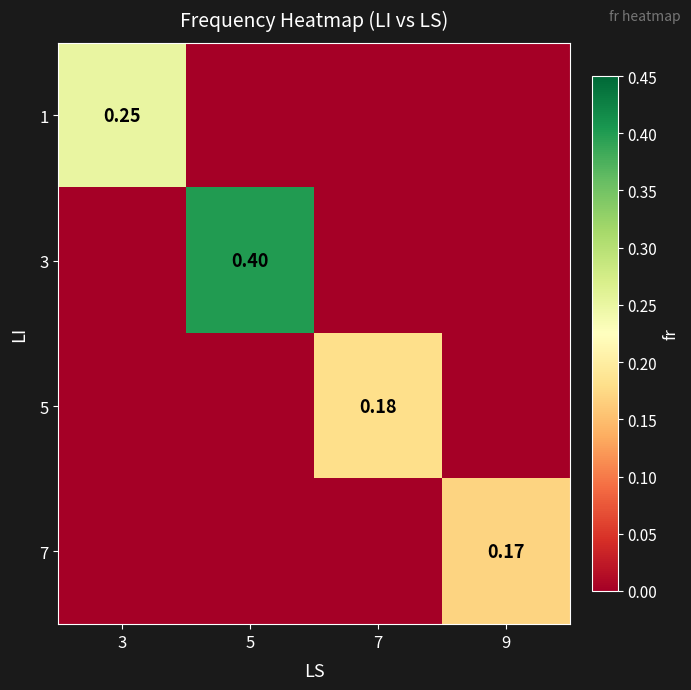

Which series has the largest range (max minus min)?

3